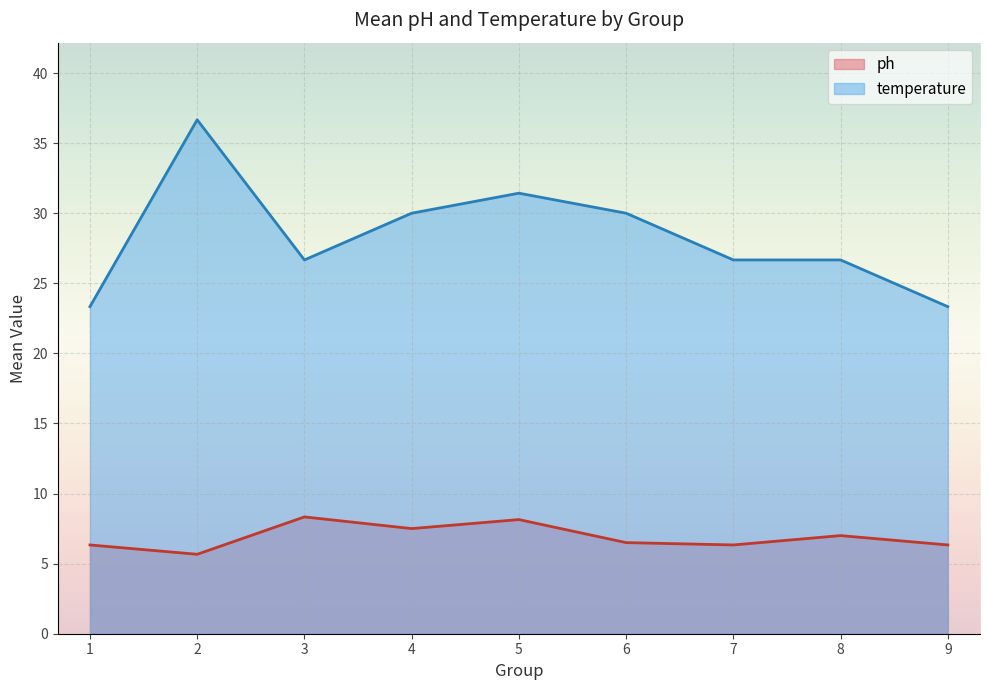

Read the ph value at 2.

5.7